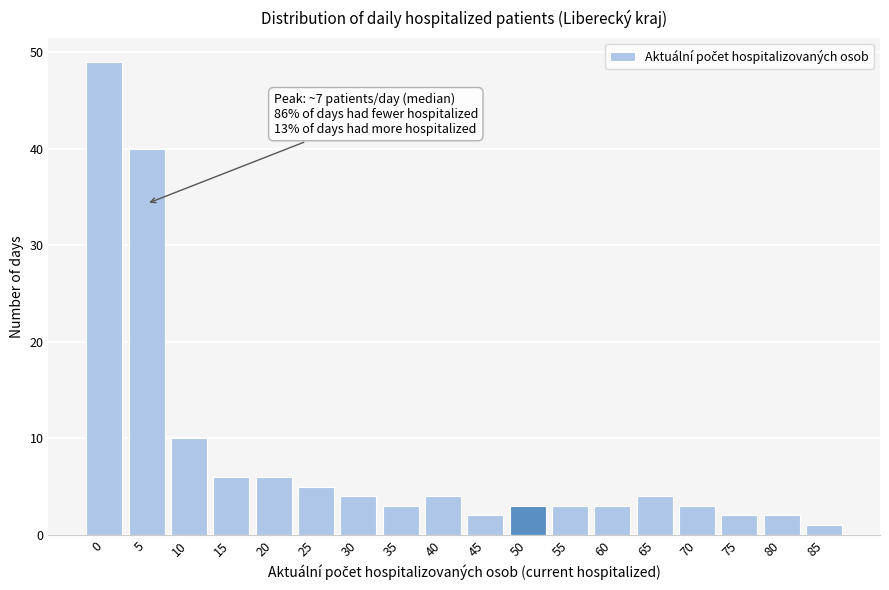

Reading left to right, transcribe all the data shown in this chart.

49	40	10	6	6	5	4	3	4	2	3	3	3	4	3	2	2	1